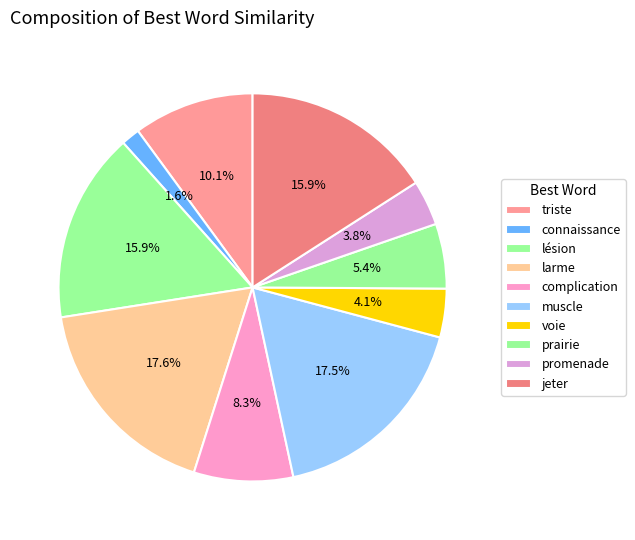

Count the number of slices in the pie.

10